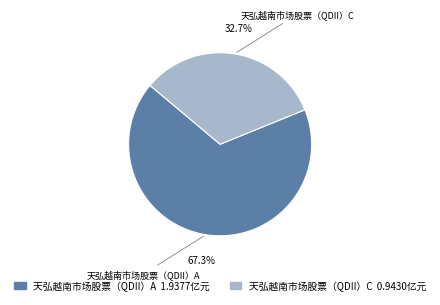

What percentage is NOT represented by 天弘越南市场股票（QDII）A?

32.7%